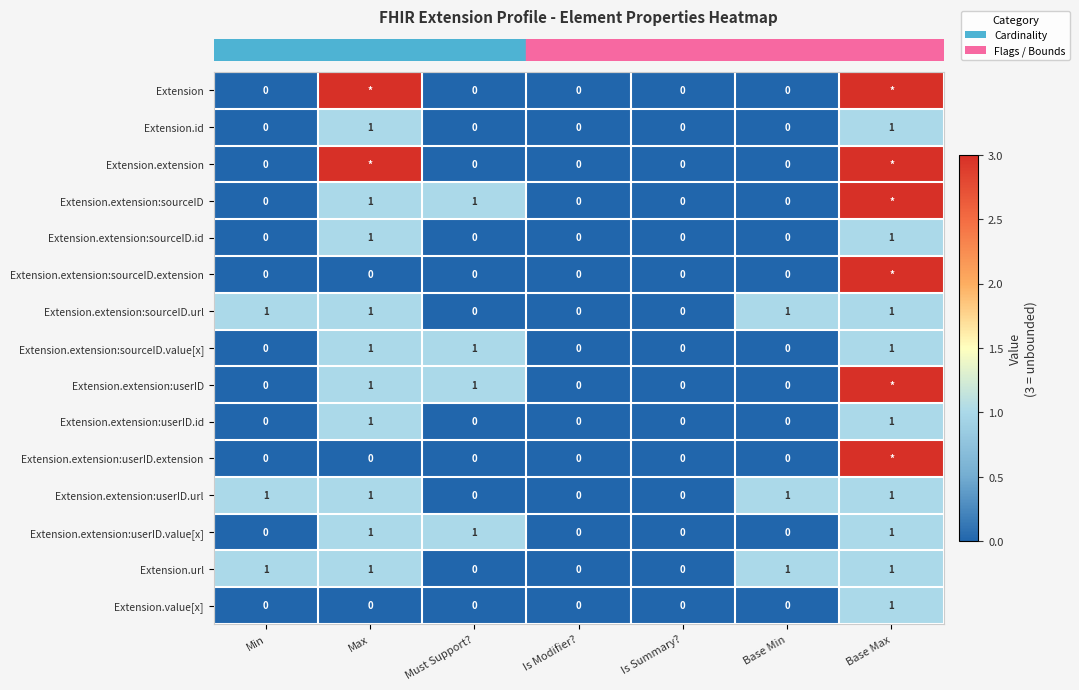

Reading right to left, extract all data points from this chart.

row_0: Base Max=3	Base Min=0	Is Summary?=0	Is Modifier?=0	Must Support?=0	Max=3	Min=0
row_1: Base Max=1	Base Min=0	Is Summary?=0	Is Modifier?=0	Must Support?=0	Max=1	Min=0
row_2: Base Max=3	Base Min=0	Is Summary?=0	Is Modifier?=0	Must Support?=0	Max=3	Min=0
row_3: Base Max=3	Base Min=0	Is Summary?=0	Is Modifier?=0	Must Support?=1	Max=1	Min=0
row_4: Base Max=1	Base Min=0	Is Summary?=0	Is Modifier?=0	Must Support?=0	Max=1	Min=0
row_5: Base Max=3	Base Min=0	Is Summary?=0	Is Modifier?=0	Must Support?=0	Max=0	Min=0
row_6: Base Max=1	Base Min=1	Is Summary?=0	Is Modifier?=0	Must Support?=0	Max=1	Min=1
row_7: Base Max=1	Base Min=0	Is Summary?=0	Is Modifier?=0	Must Support?=1	Max=1	Min=0
row_8: Base Max=3	Base Min=0	Is Summary?=0	Is Modifier?=0	Must Support?=1	Max=1	Min=0
row_9: Base Max=1	Base Min=0	Is Summary?=0	Is Modifier?=0	Must Support?=0	Max=1	Min=0
row_10: Base Max=3	Base Min=0	Is Summary?=0	Is Modifier?=0	Must Support?=0	Max=0	Min=0
row_11: Base Max=1	Base Min=1	Is Summary?=0	Is Modifier?=0	Must Support?=0	Max=1	Min=1
row_12: Base Max=1	Base Min=0	Is Summary?=0	Is Modifier?=0	Must Support?=1	Max=1	Min=0
row_13: Base Max=1	Base Min=1	Is Summary?=0	Is Modifier?=0	Must Support?=0	Max=1	Min=1
row_14: Base Max=1	Base Min=0	Is Summary?=0	Is Modifier?=0	Must Support?=0	Max=0	Min=0